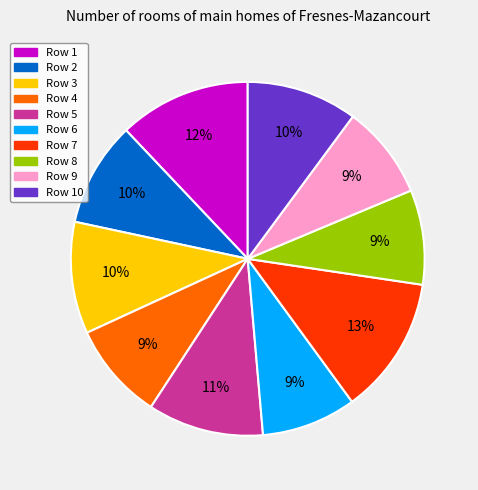

To the nearest percent, what percentage of the pie is Row 7?

13%